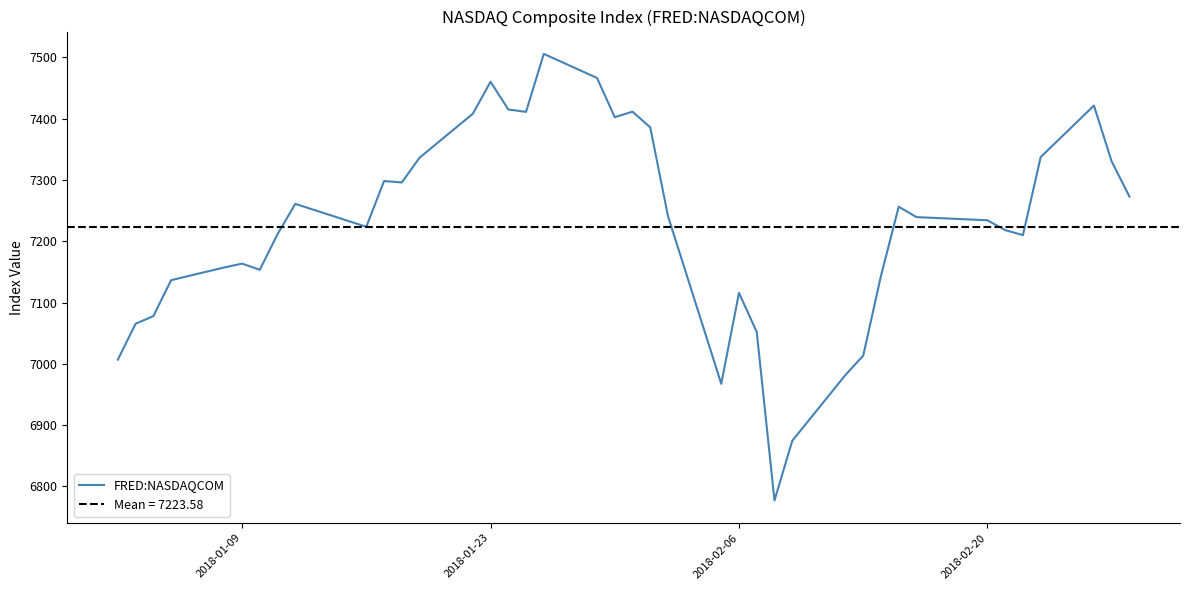

How many points are higher than both their immediate neighbors (excluding endpoints)?

9